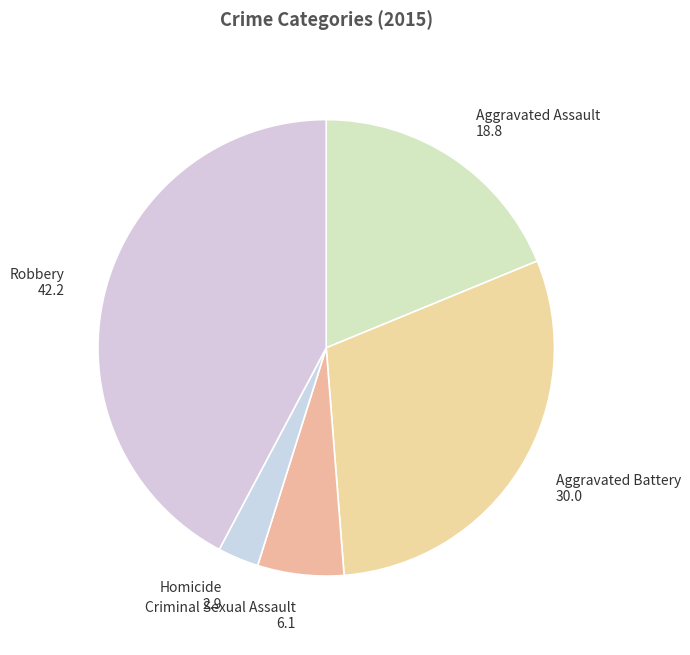

Does Aggravated Battery account for over 50% of the chart?

No